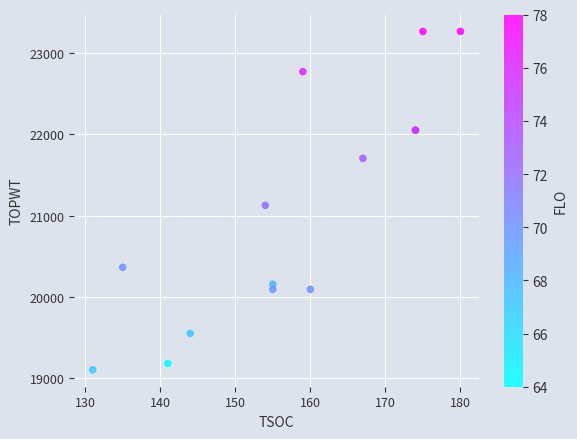

What Y value in the scatter plot is closest to 21185?

21127